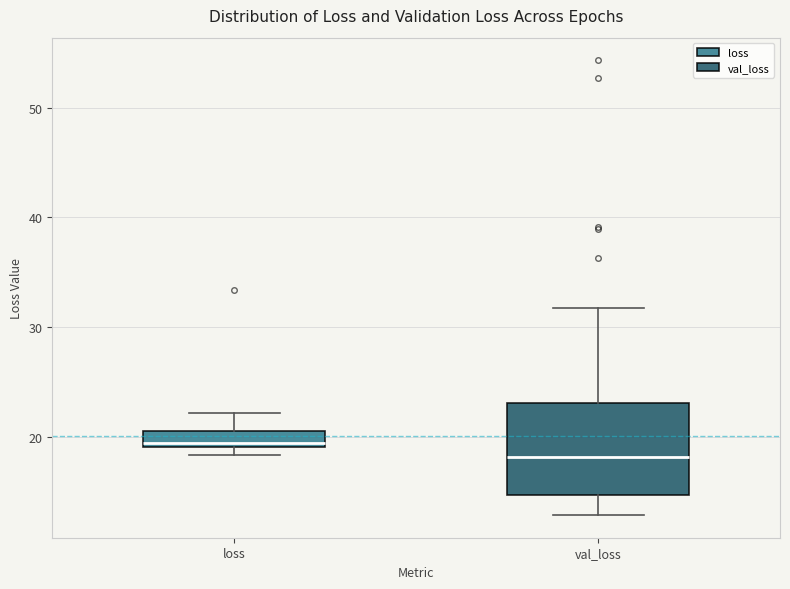

Where is the upper edge of the box for loss on the y-axis? The values are not printed on the chart, so give them approximately, as read against the axis.

21